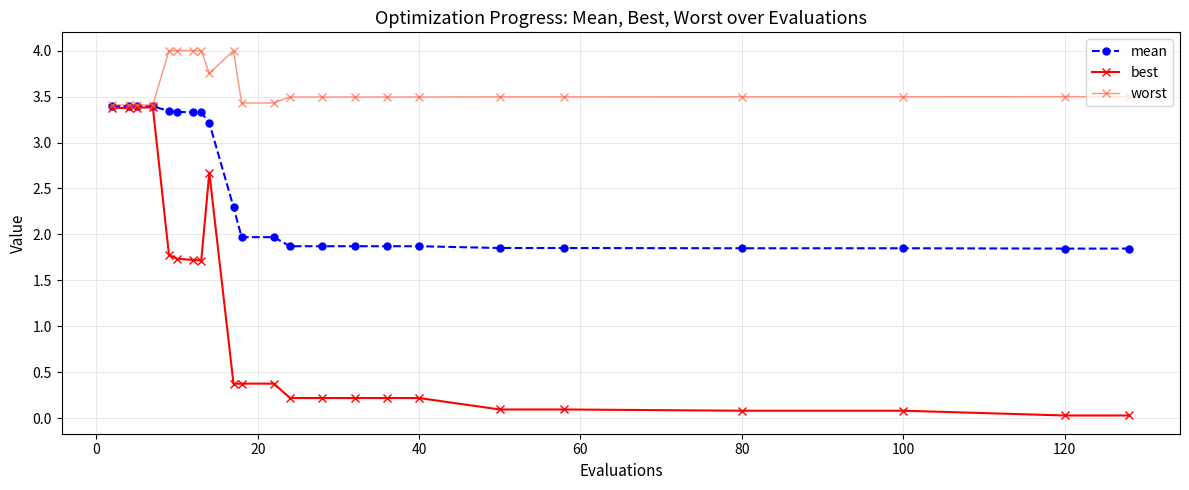

List the series in order of their overall mean, highest first.

worst, mean, best